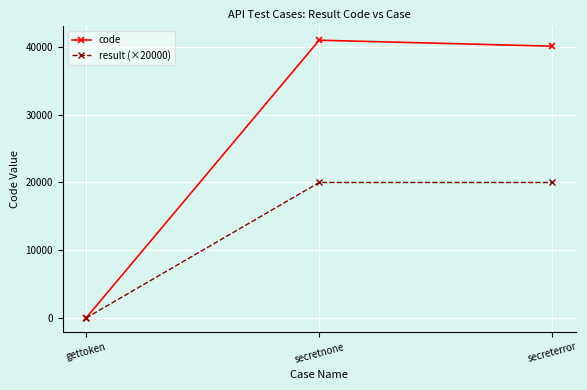

At how many categories does at least one series exceed 39113?

2